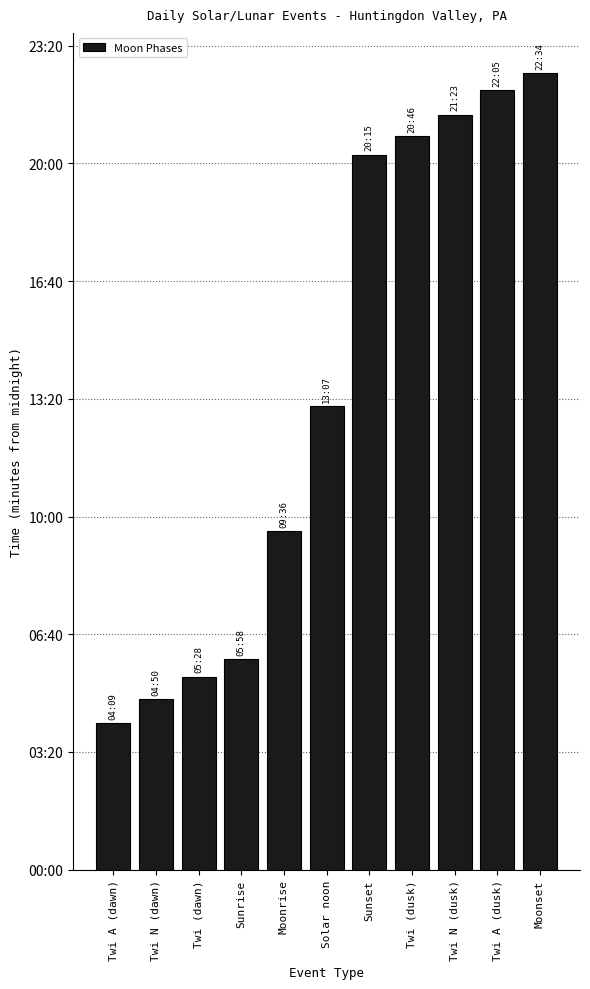

What is the difference between the values at Twi (dawn) and Moonrise?

248